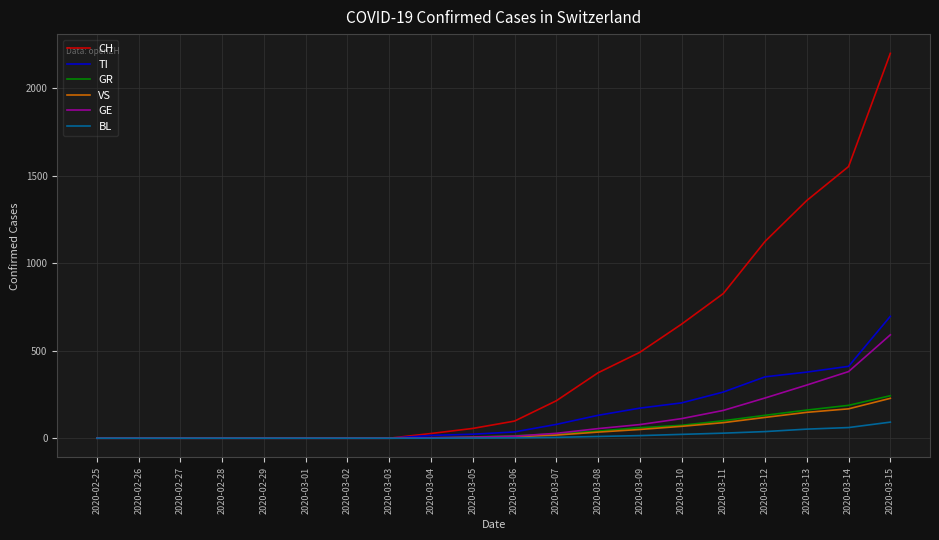

What is the maximum value for VS?

228